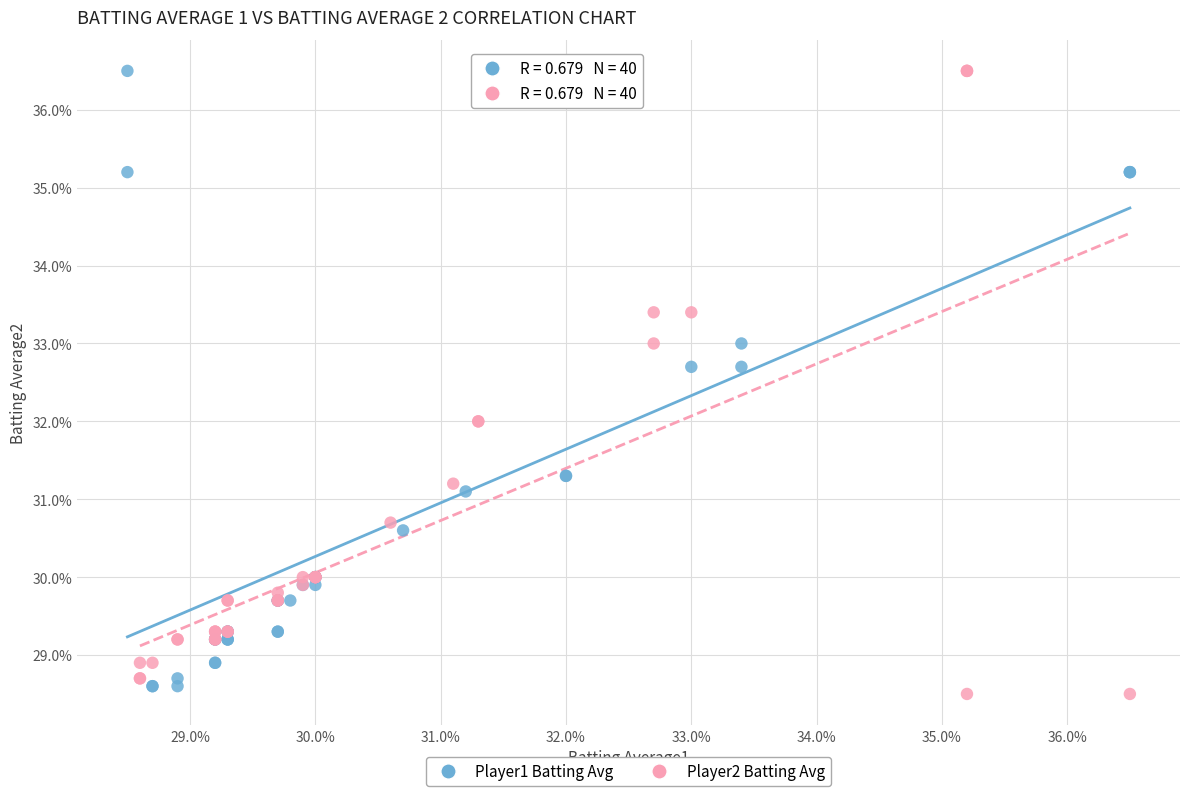

What are all the series names shown in the legend?

Player1 Batting Avg, Player2 Batting Avg